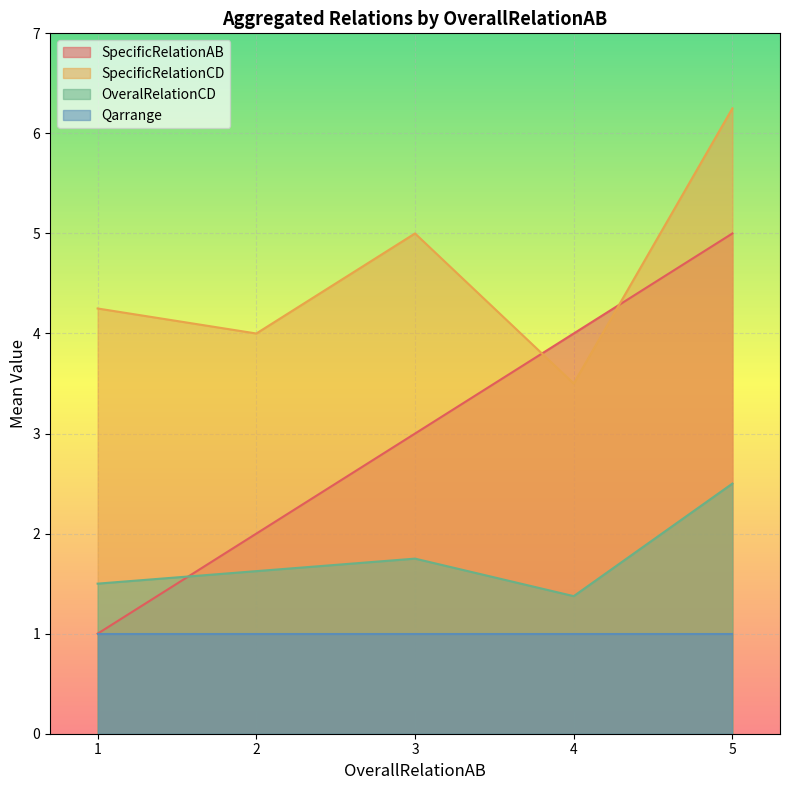

The value of SpecificRelationCD at 3 is 1.5. True or false?

False